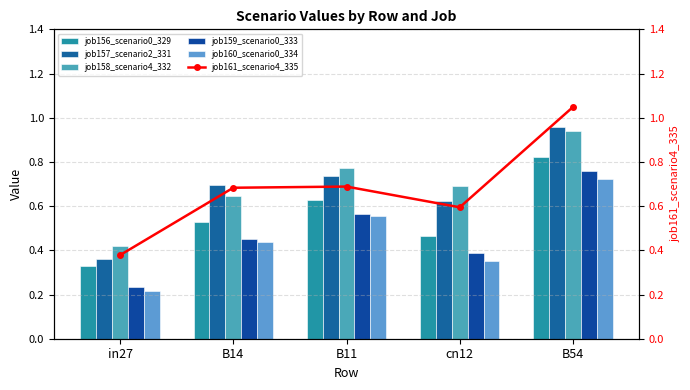

What is the sum of the job161_scenario4_335 values at B54 and cn12?

1.6